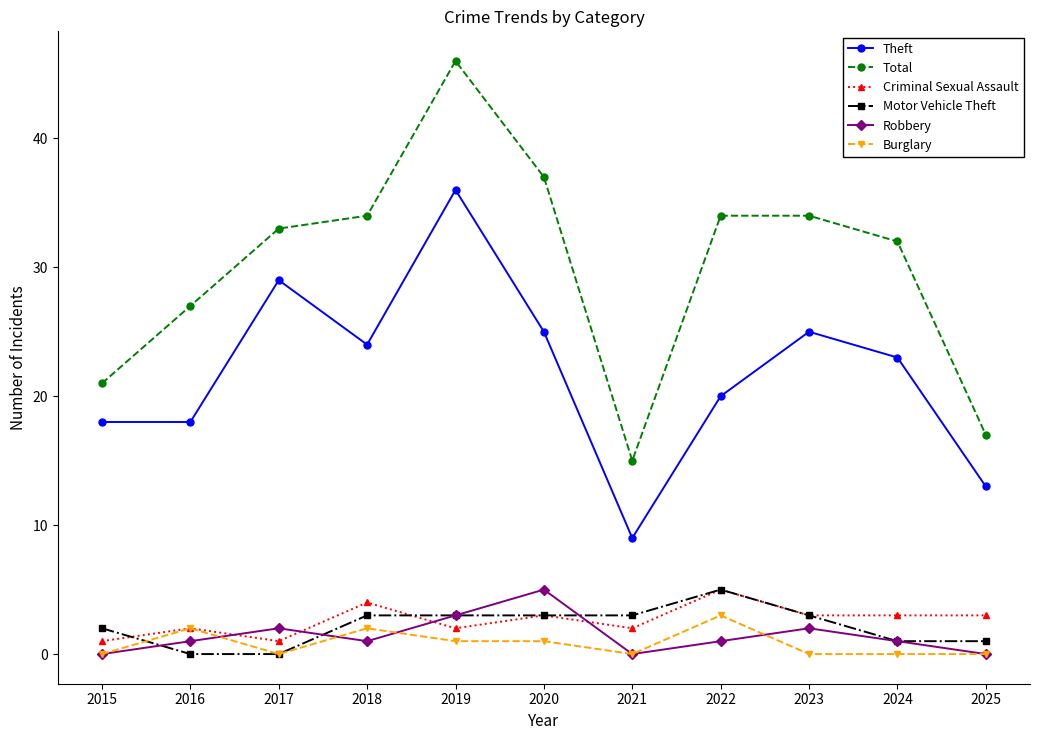

Which series has the widest spread of values?

Total